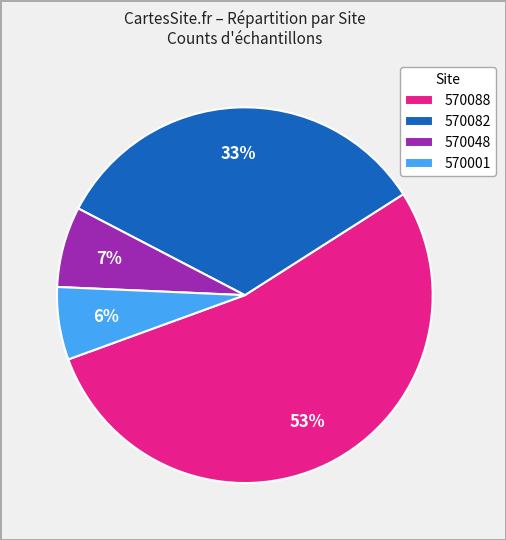

To the nearest percent, what is the difference between the largest and smallest slice percentages?

47%